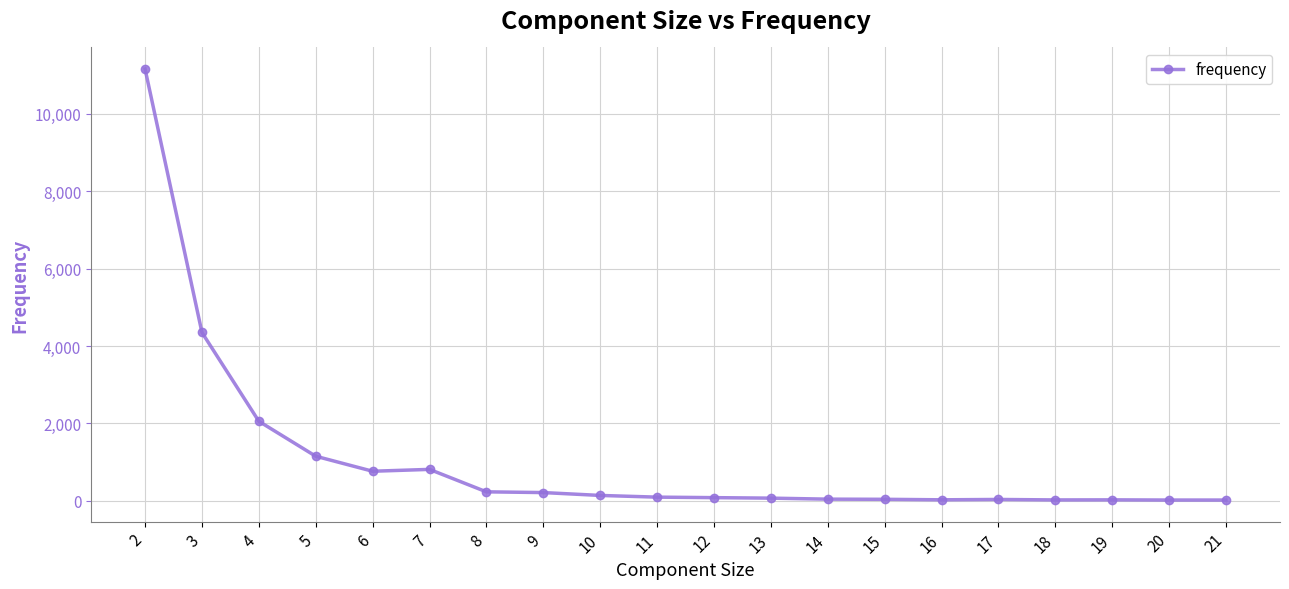

How many lines are shown in the chart?

1